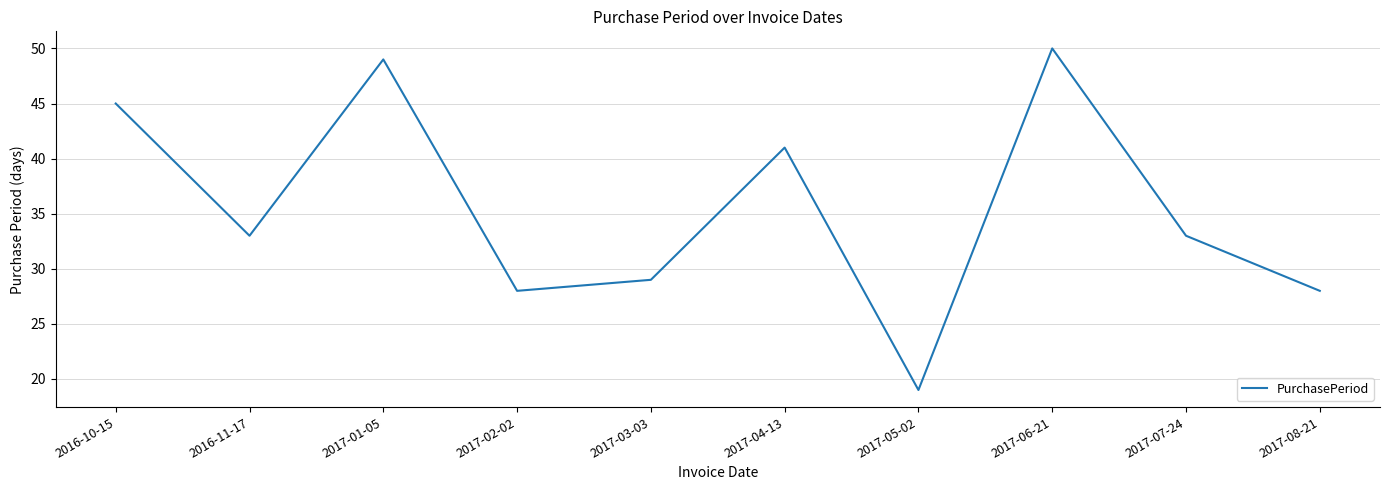

True or false: there are more than 2 points higher than both neighbors.

True